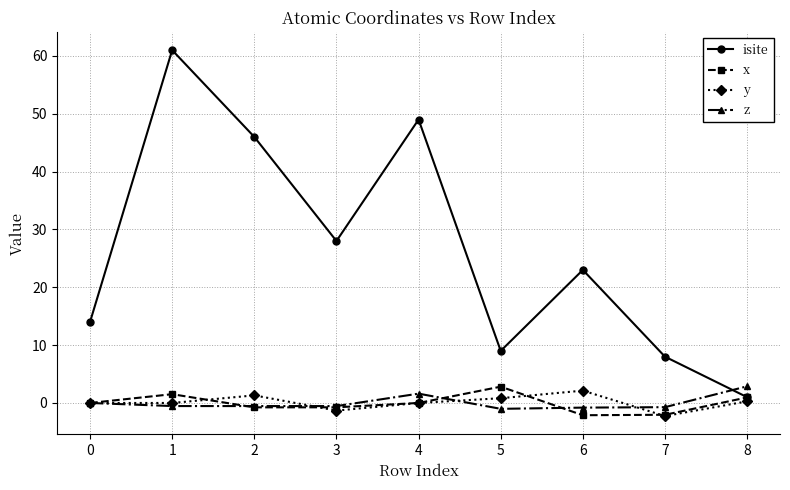

Which series has the largest total across all categories?

isite